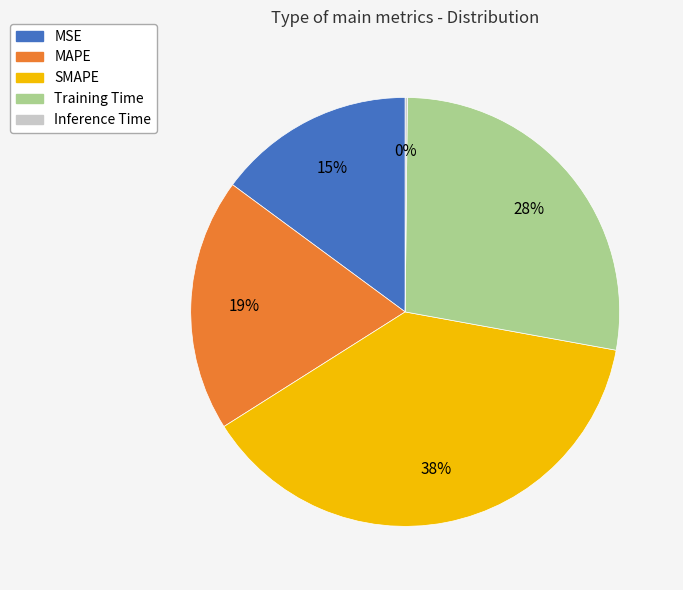

Which slice is the largest?

SMAPE